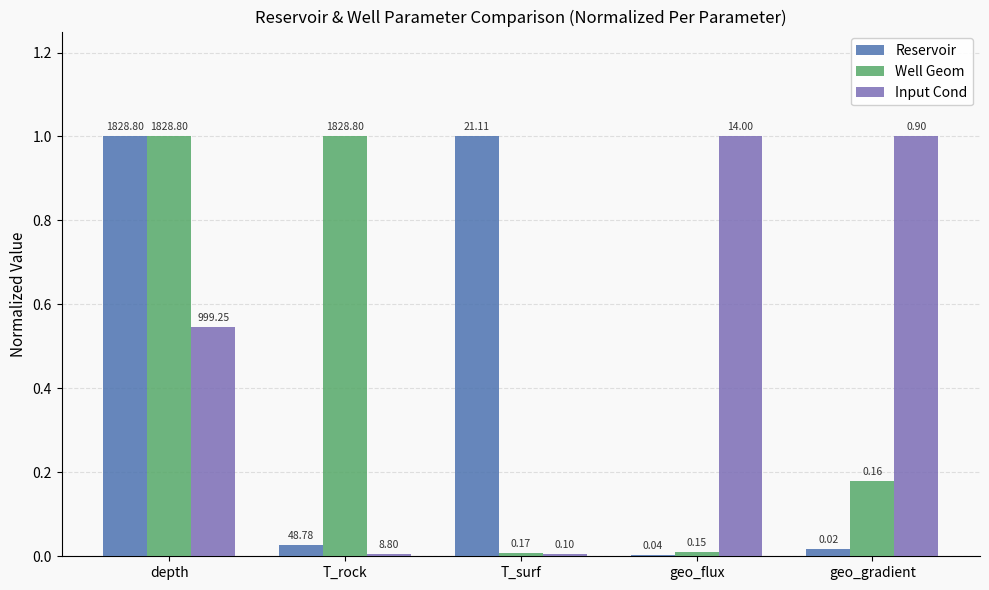

How many groups of bars are there?

5